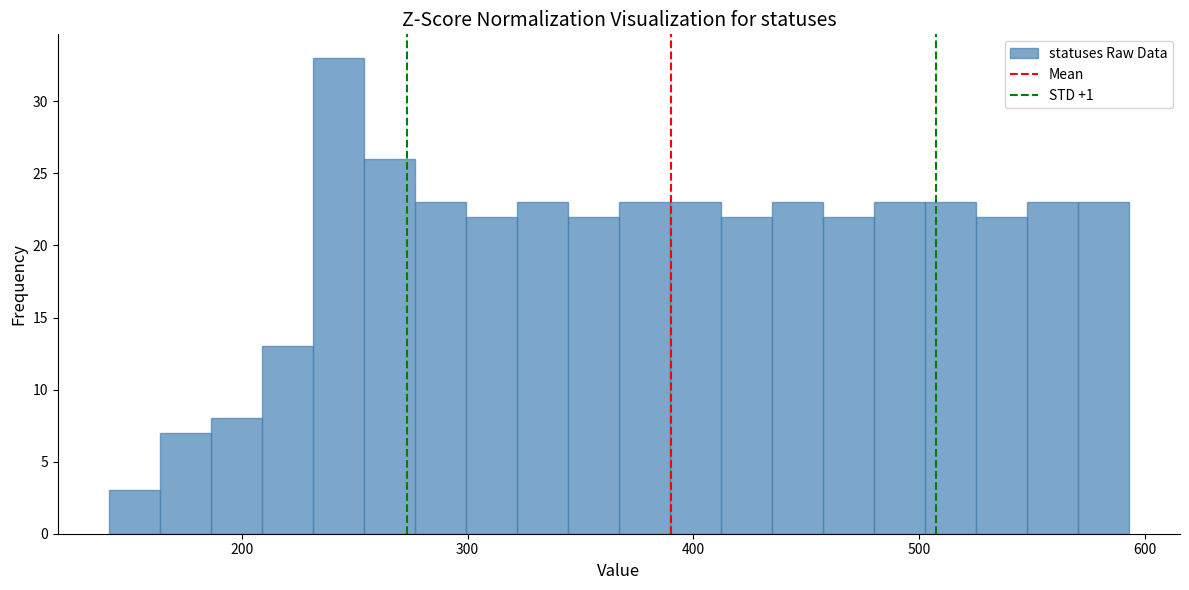

Read against the x-axis, roughly where is the centre of the tallest bar?

240